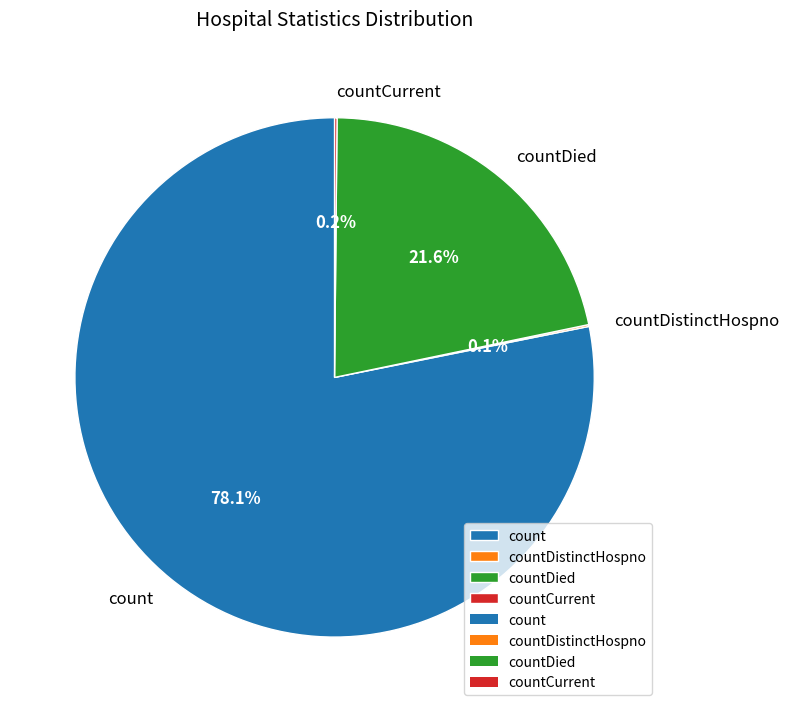

Which category accounts for the majority?

count